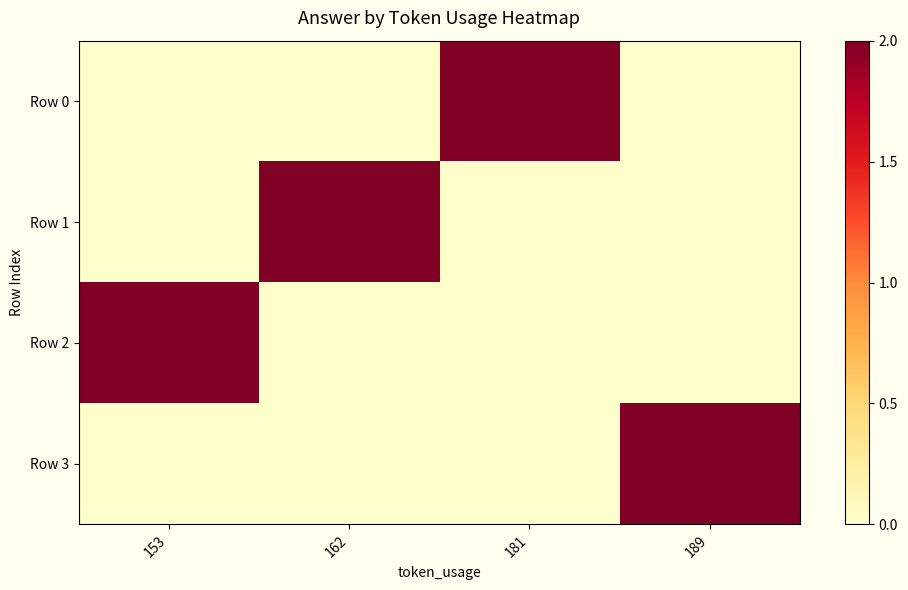

Rank the series at 153 from lowest to highest value.

Row 0, Row 1, Row 3, Row 2